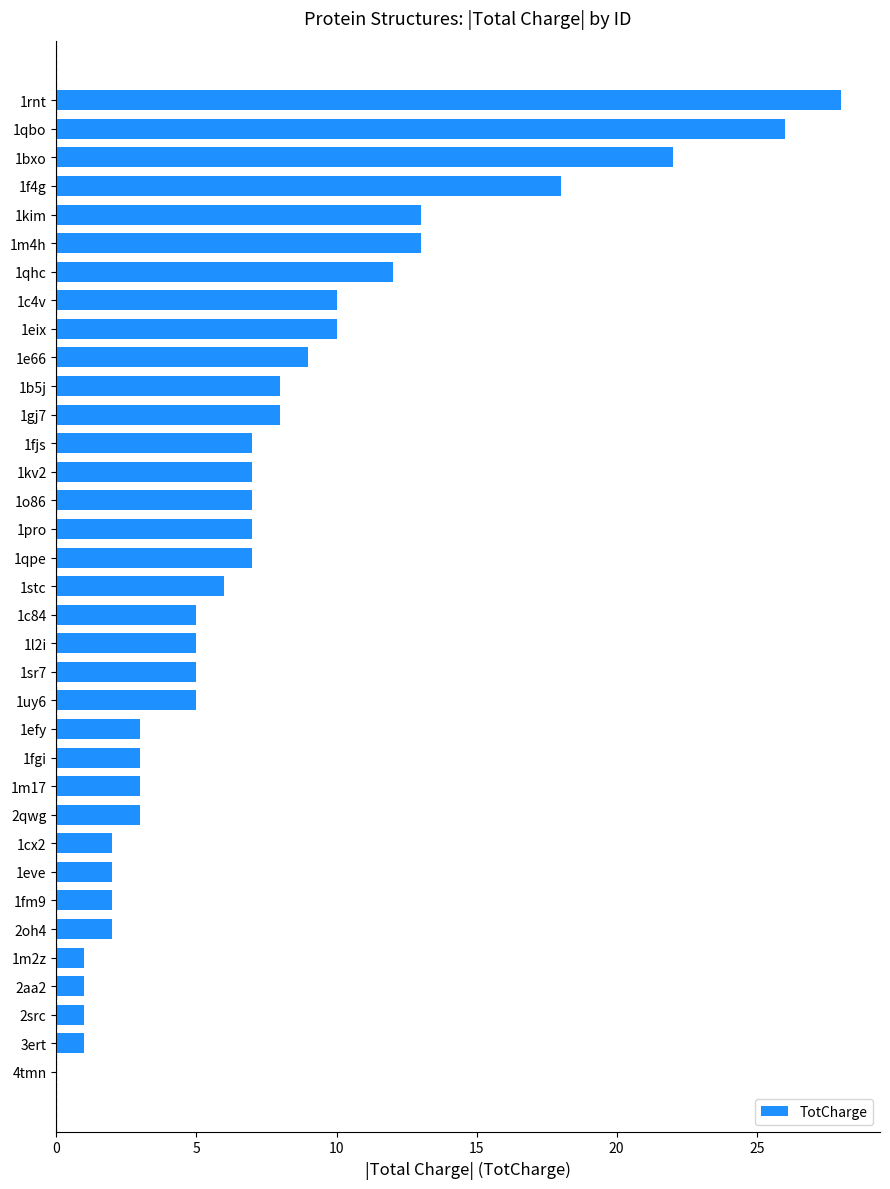

How many distinct data groups are displayed?

1